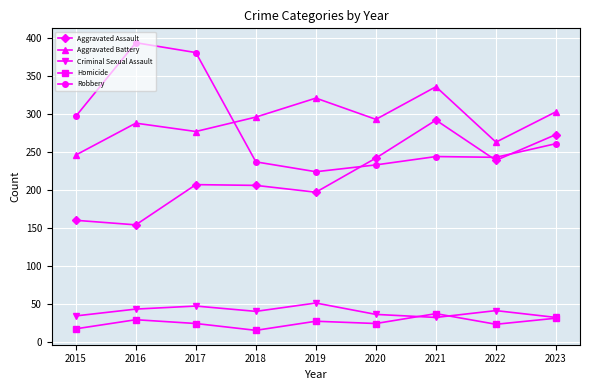

Is the value of Homicide at 2019 greater than the value of Criminal Sexual Assault at 2018?

No